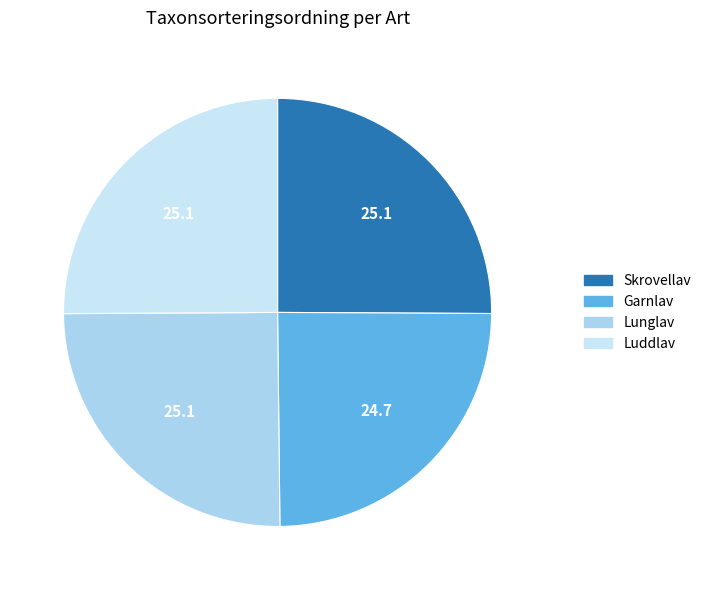

Is it true that Garnlav is 34% of the pie?

False